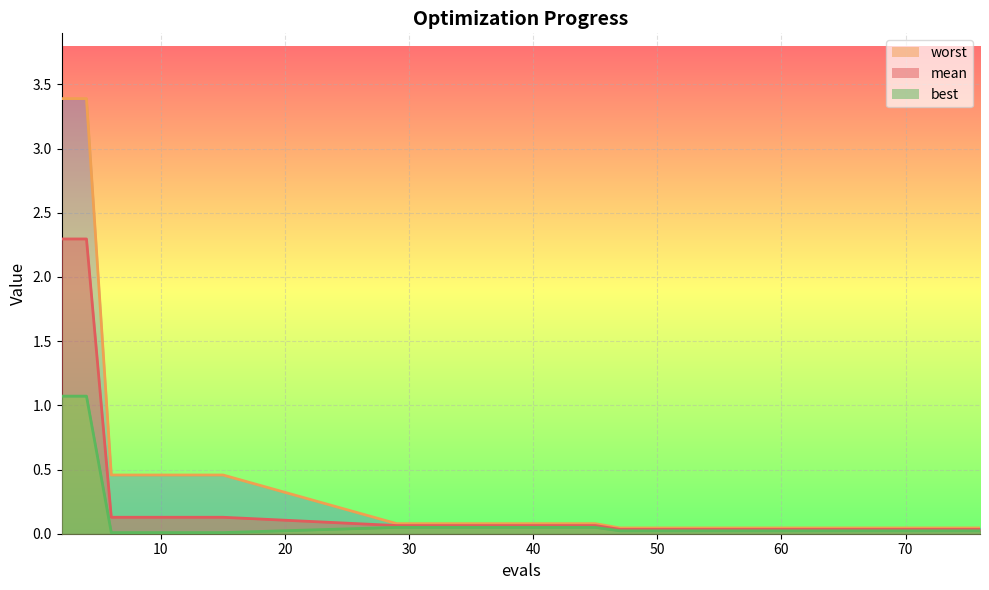

The best_line series shows 0.0 at 12. True or false?

False